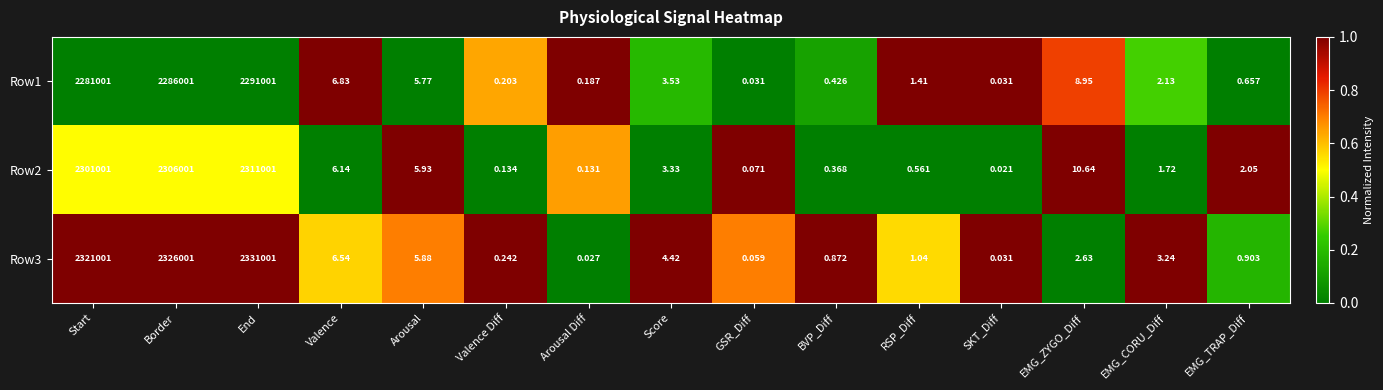

At which category is the sum across all series the highest?

End